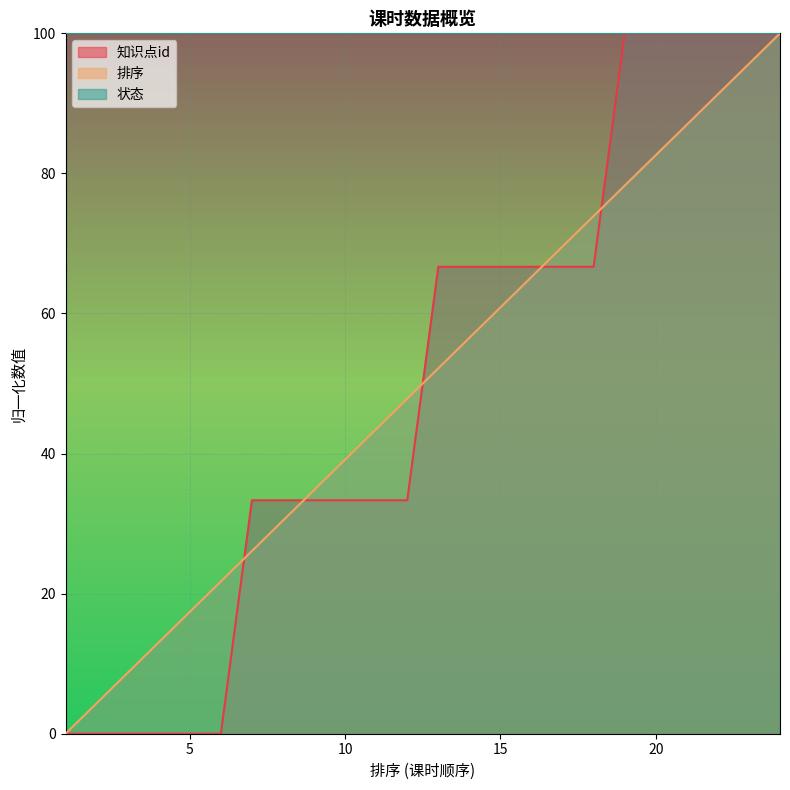

How many lines are shown in the chart?

3